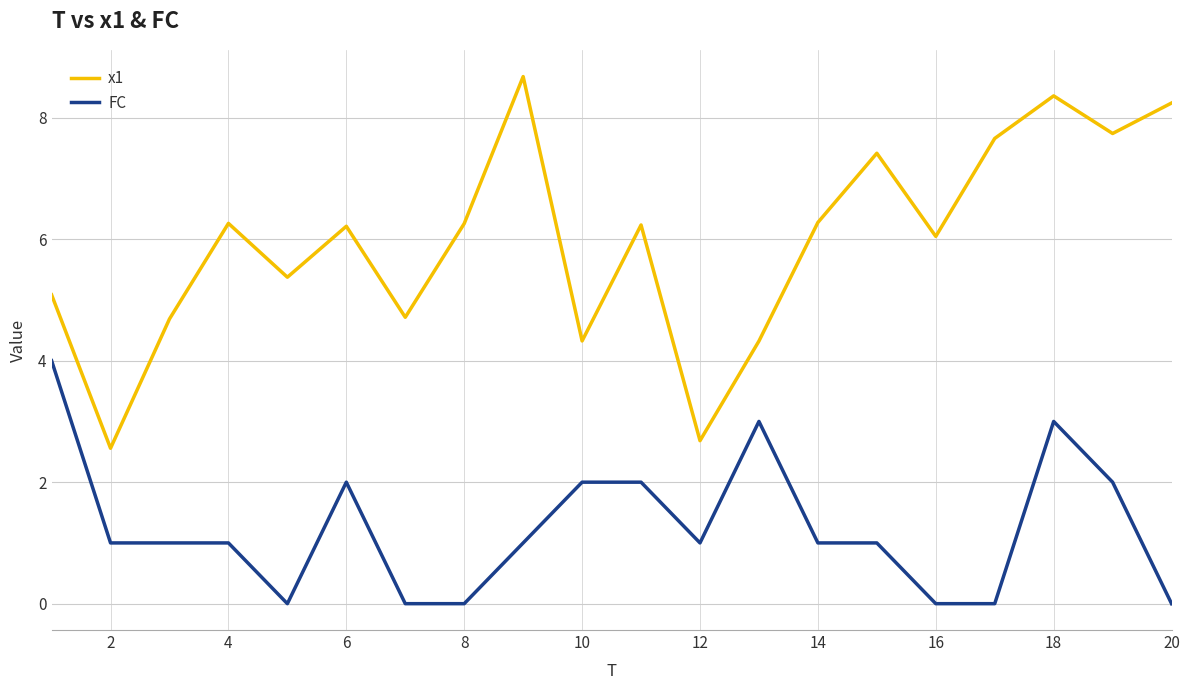

What is the greatest value displayed?

8.7